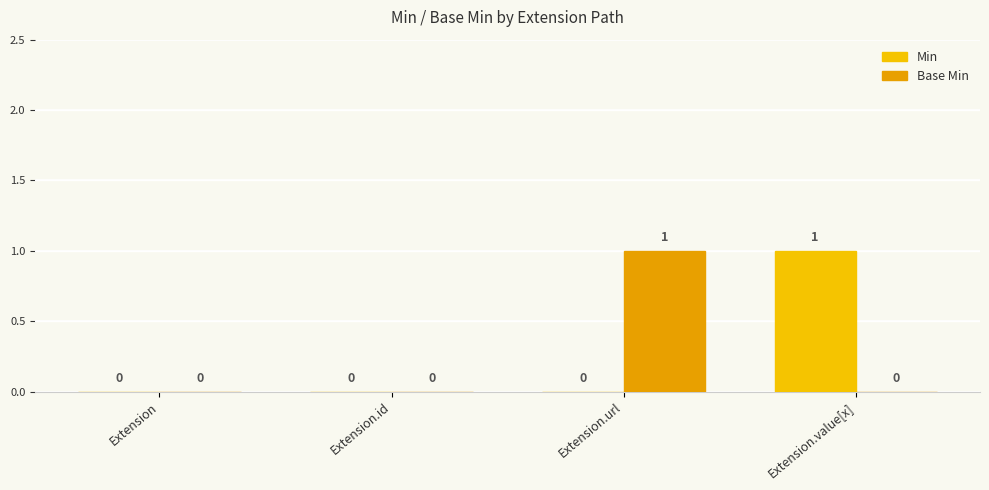

True or false: Min has a value of 1 at Extension.url.

False